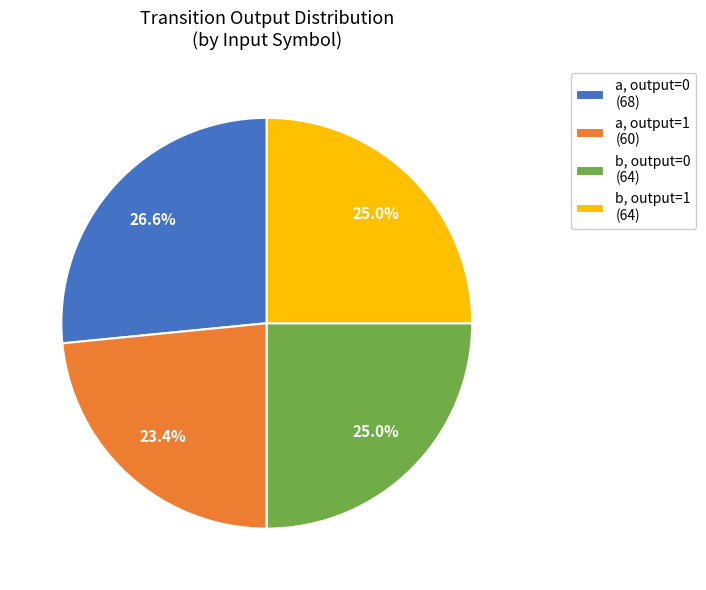

Do b, output=1 (64) and a, output=1 (60) together represent more than half of the pie?

No